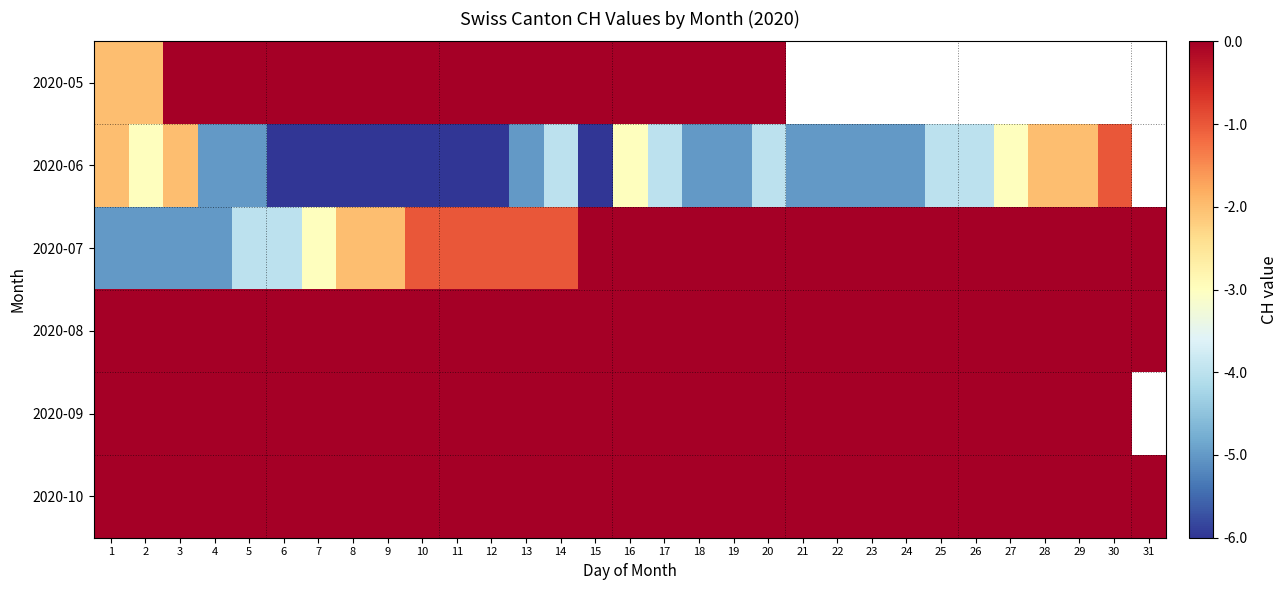

How many distinct data groups are displayed?

6